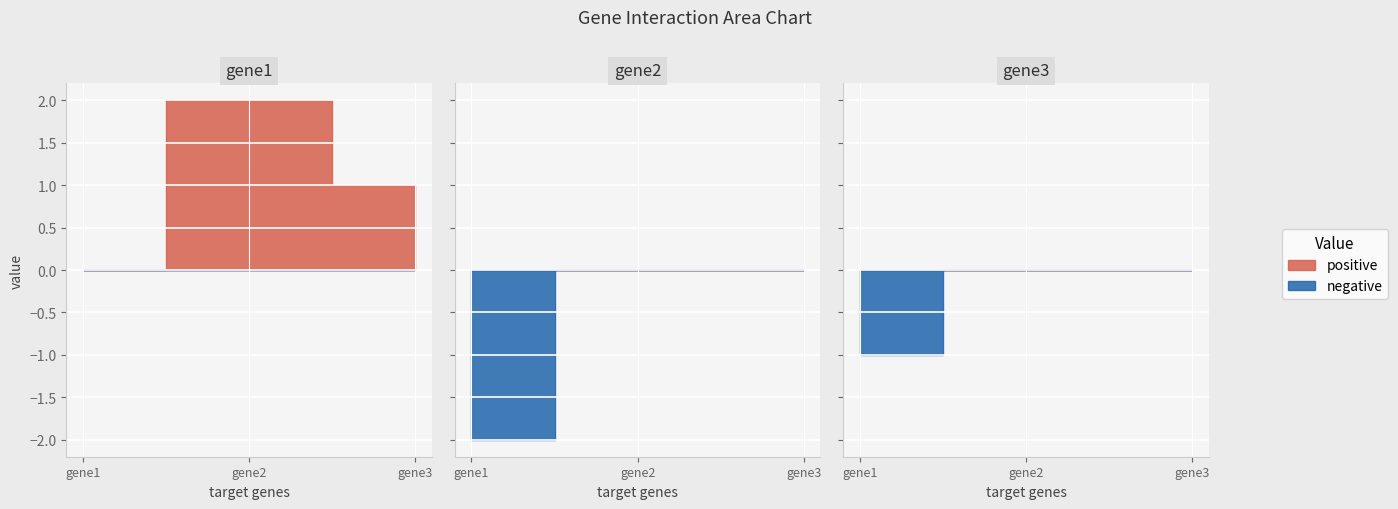

What is the sum of all gene1 values?

3.0